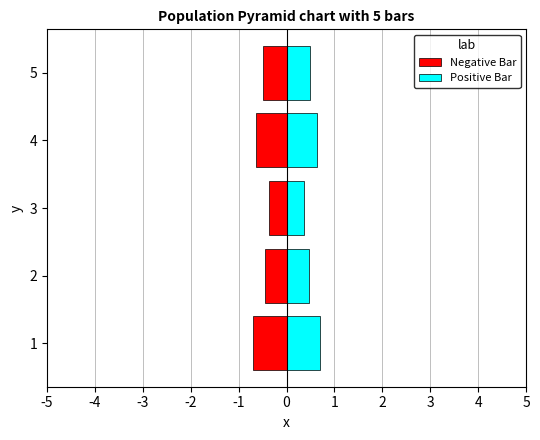

What is the difference between the maximum and minimum values in the Positive Bar series?

0.3